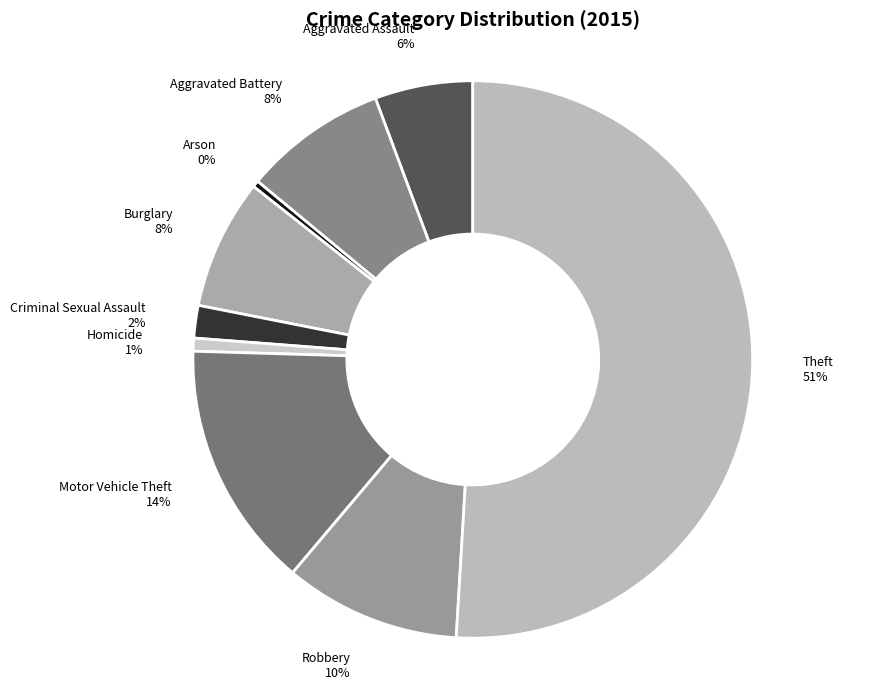

Combined, do Theft and Arson account for over 50%?

Yes